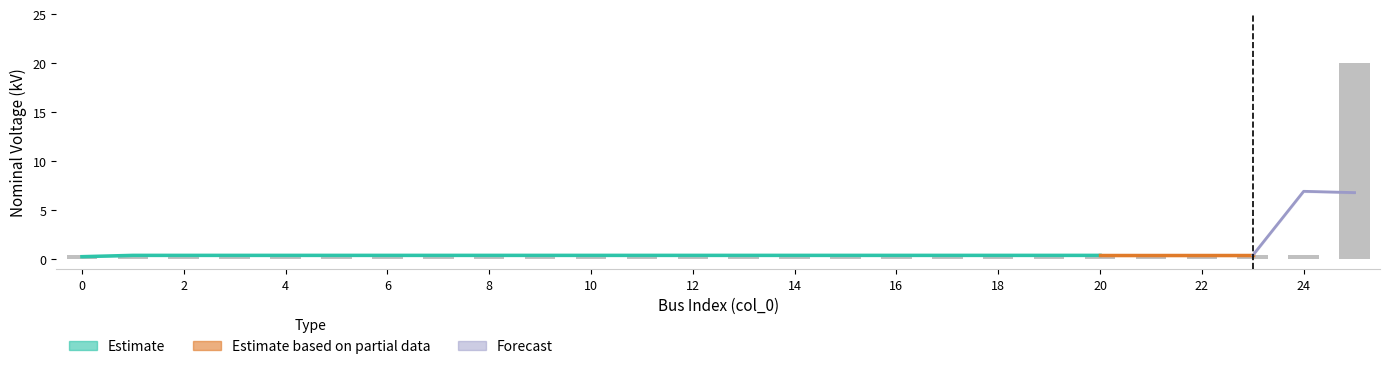

Reading right to left, what are all the values shown in this chart?

25=20.0	24=0.4	23=0.4	22=0.4	21=0.4	20=0.4	19=0.4	18=0.4	17=0.4	16=0.4	15=0.4	14=0.4	13=0.4	12=0.4	11=0.4	10=0.4	9=0.4	8=0.4	7=0.4	6=0.4	5=0.4	4=0.4	3=0.4	2=0.4	1=0.4	0=0.4